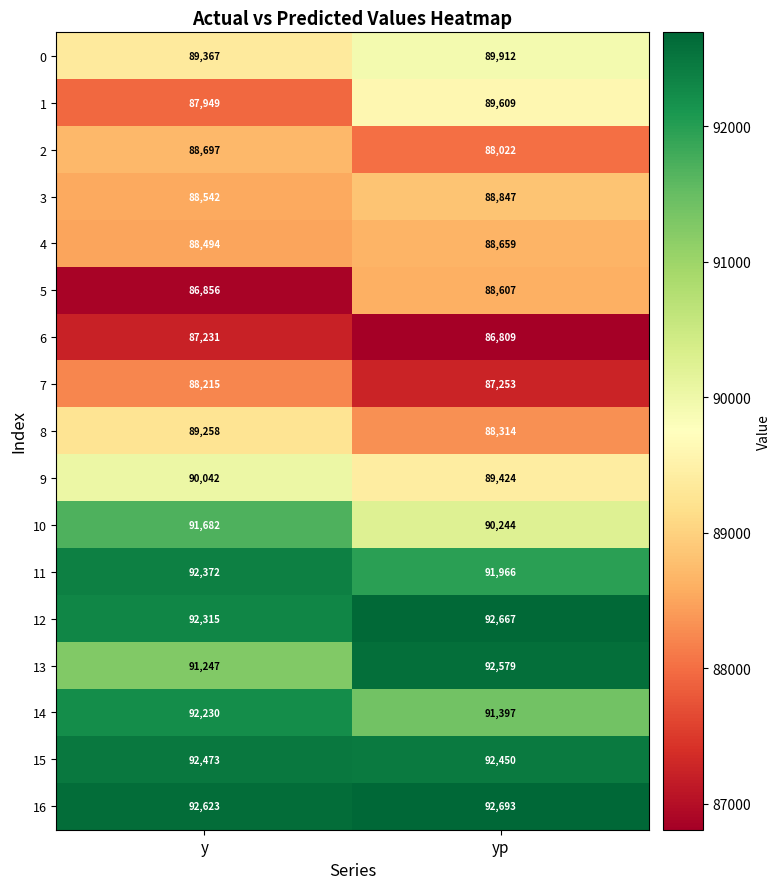

Which series has the largest total across all categories?

16